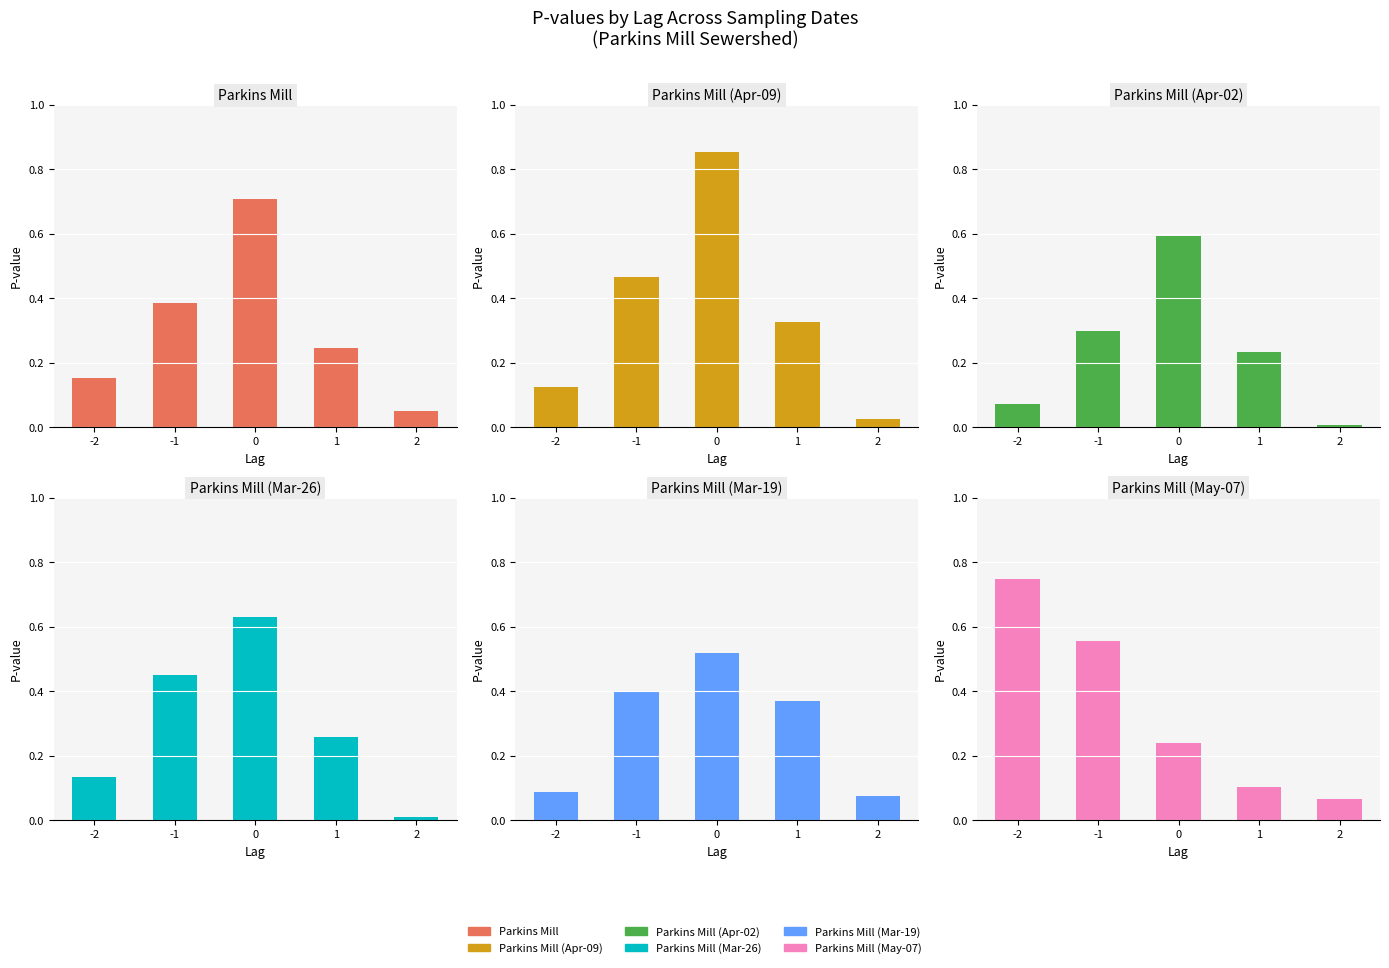

What is the difference between the maximum and second lowest values in the Parkins Mill (Mar-26) series?

0.5